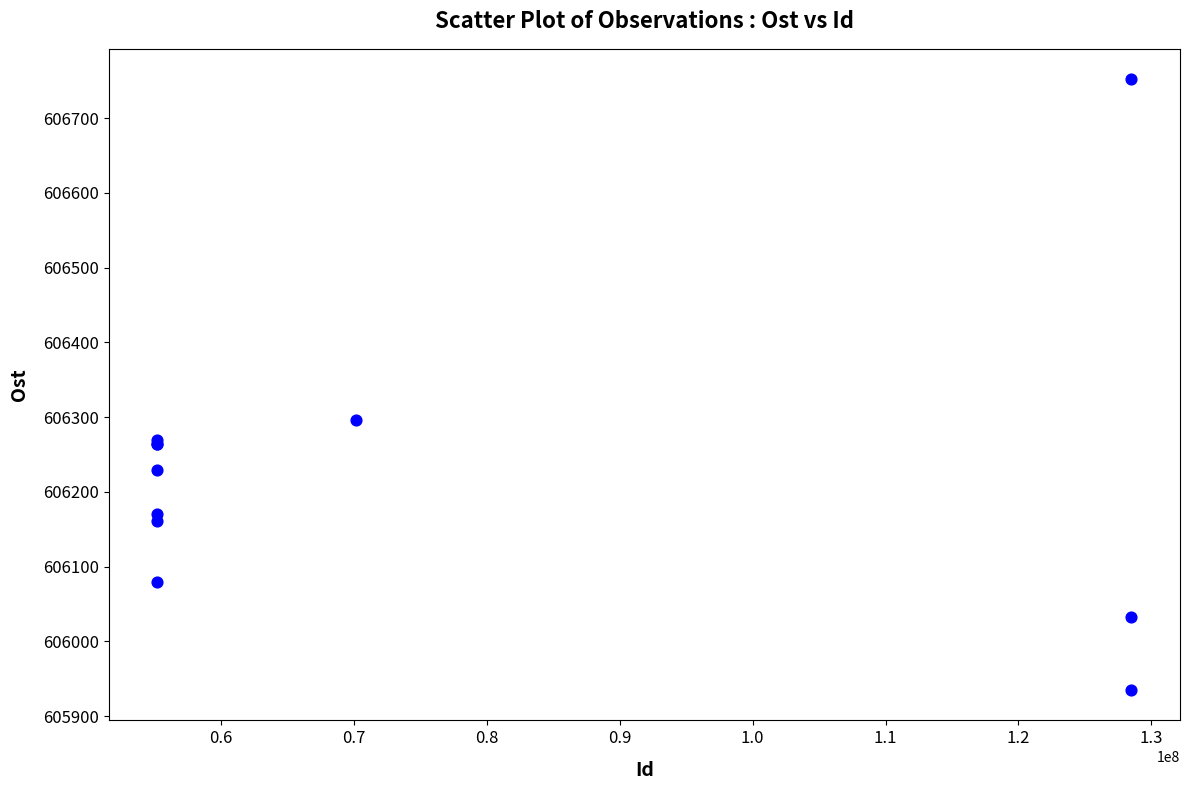

What Y value in the scatter plot is closest to 606343?

606296.1